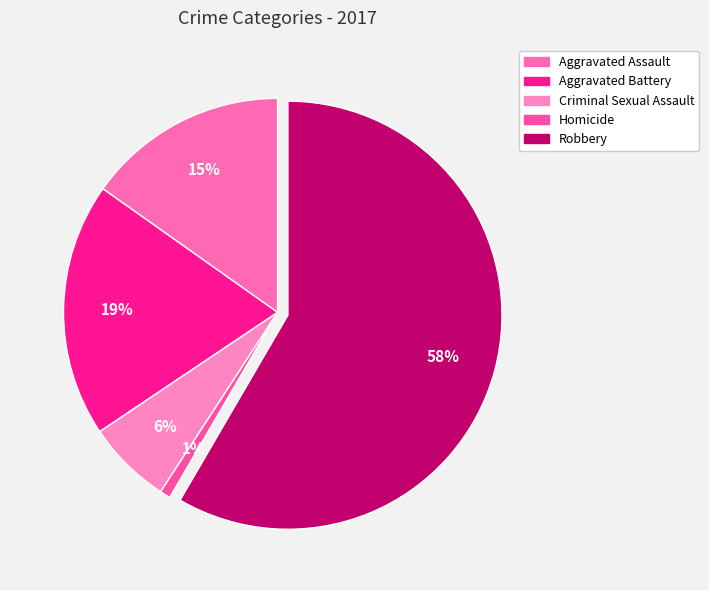

Which category has the smallest portion of the pie?

Homicide